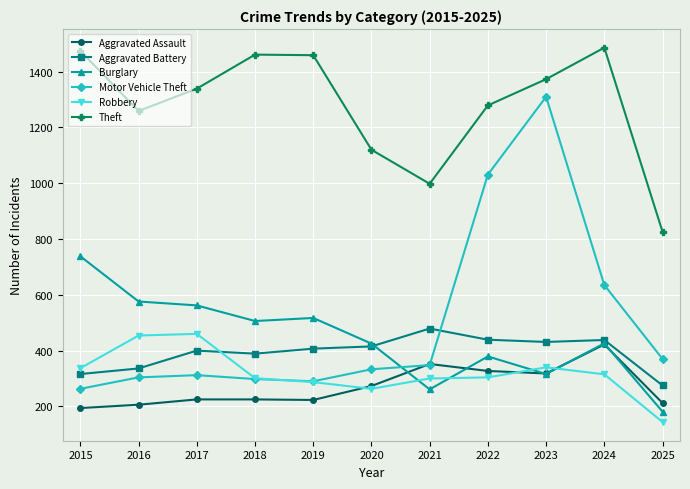

In Aggravated Assault, how many points are lower than both neighbors (excluding endpoints)?

2